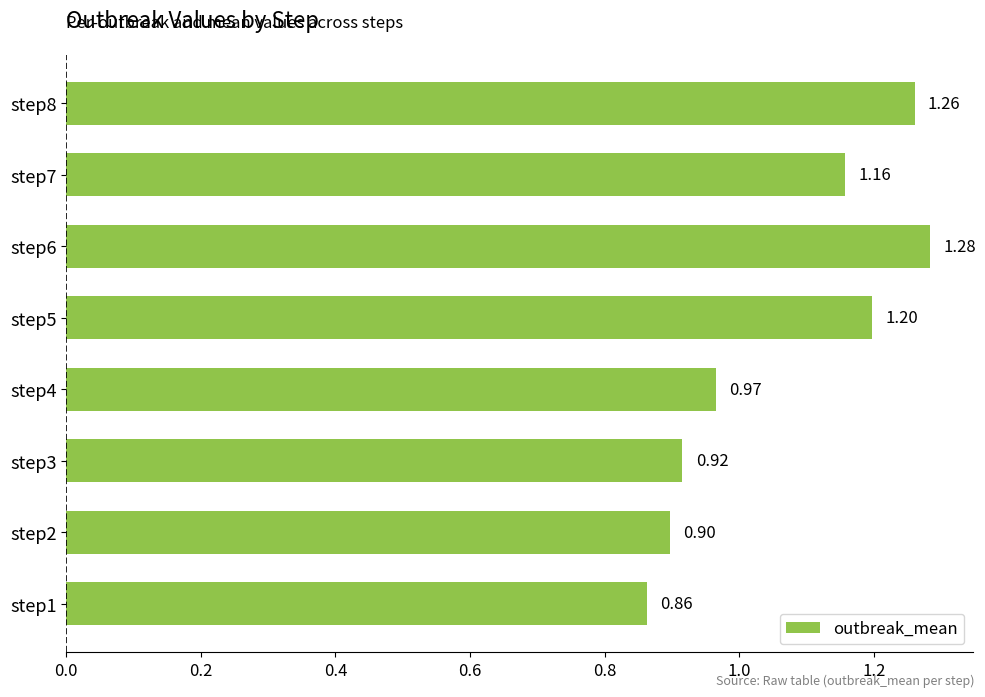

How many data points are above 1?

4